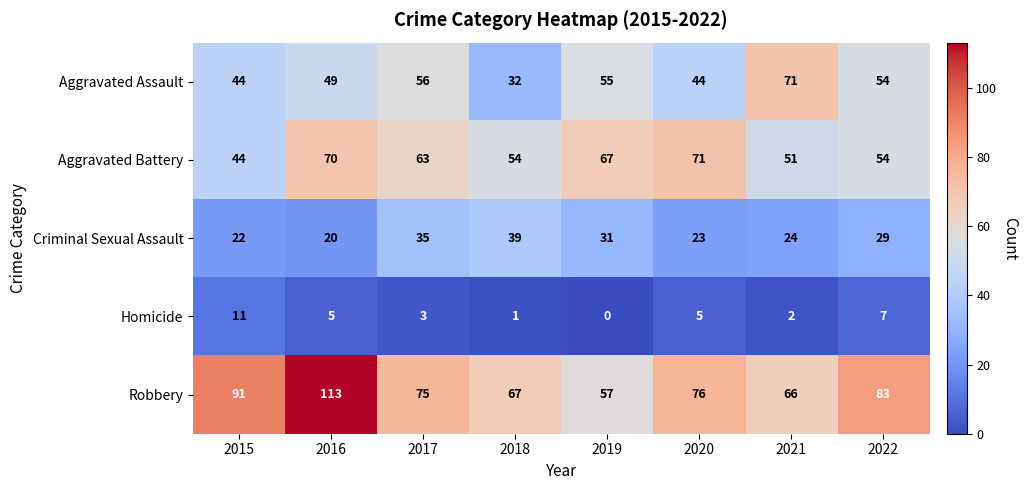

What is the difference between the highest and lowest values at 2021?

69